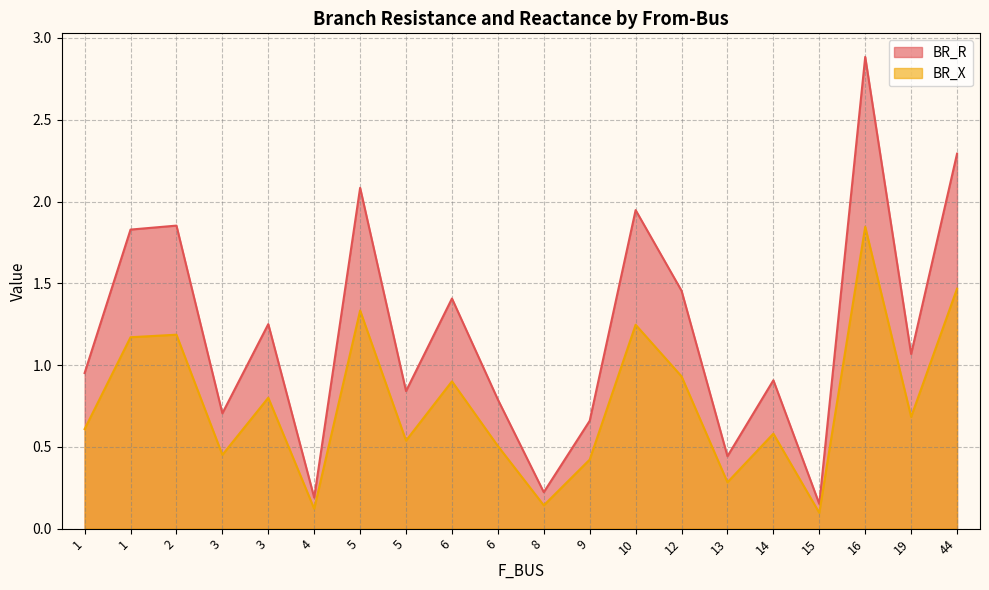

True or false: BR_X and BR_R intersect in this chart.

False